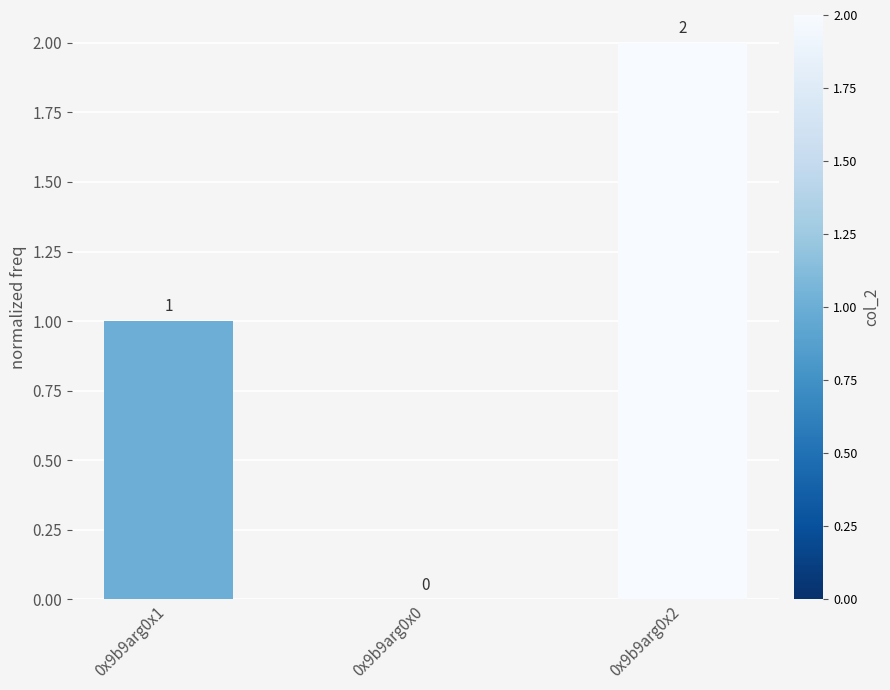

True or false: the data shows -1 at 0x9b9arg0x0.

False